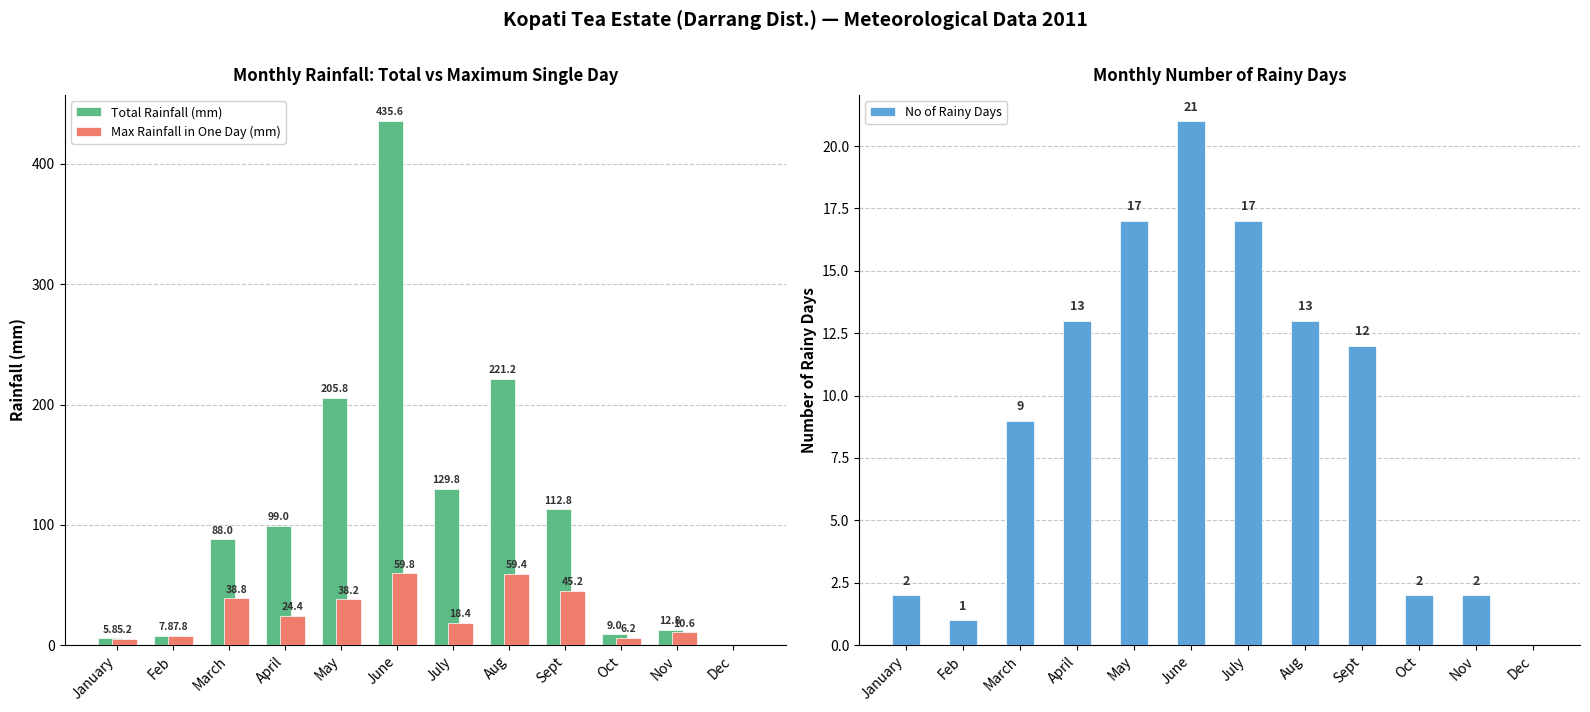

The value of Max Rainfall in One Day (mm) at May is 12.6. True or false?

False